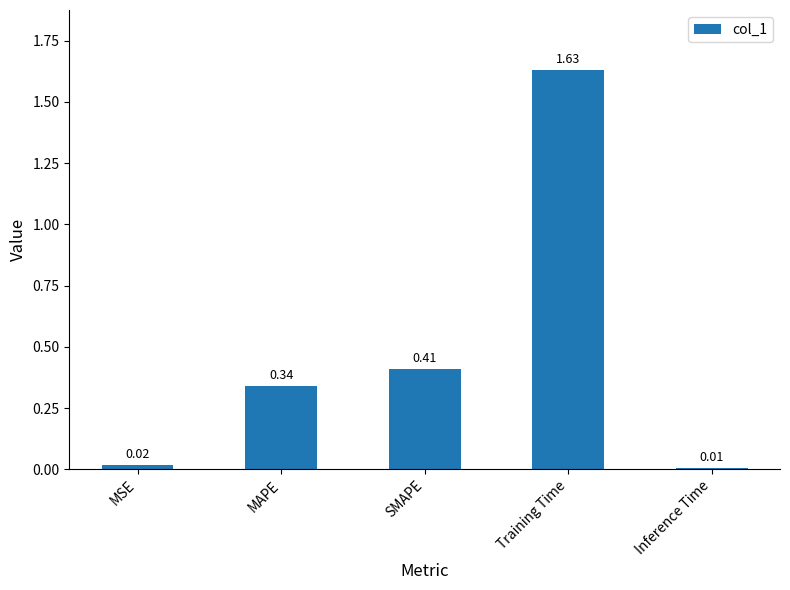

What position from the left is MAPE?

2